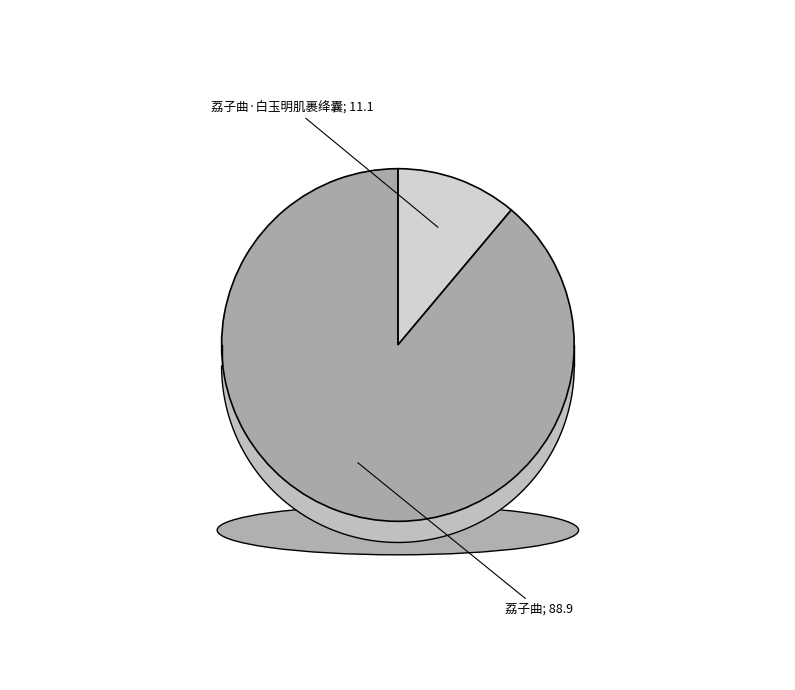

Which slice is the smallest?

荔子曲·白玉明肌裹绛囊